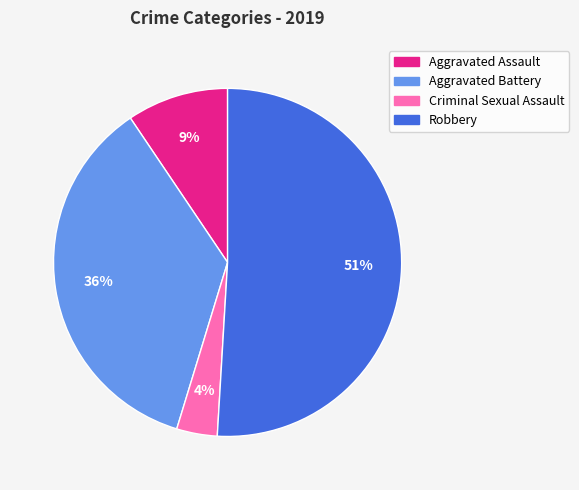

Count the number of slices in the pie.

4